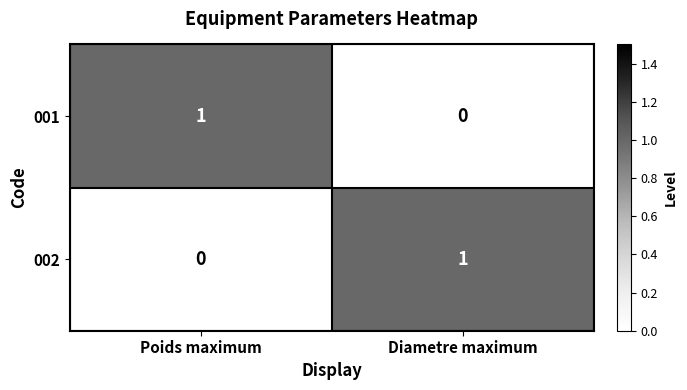

At which label is 002 closest to 0?

Poids maximum